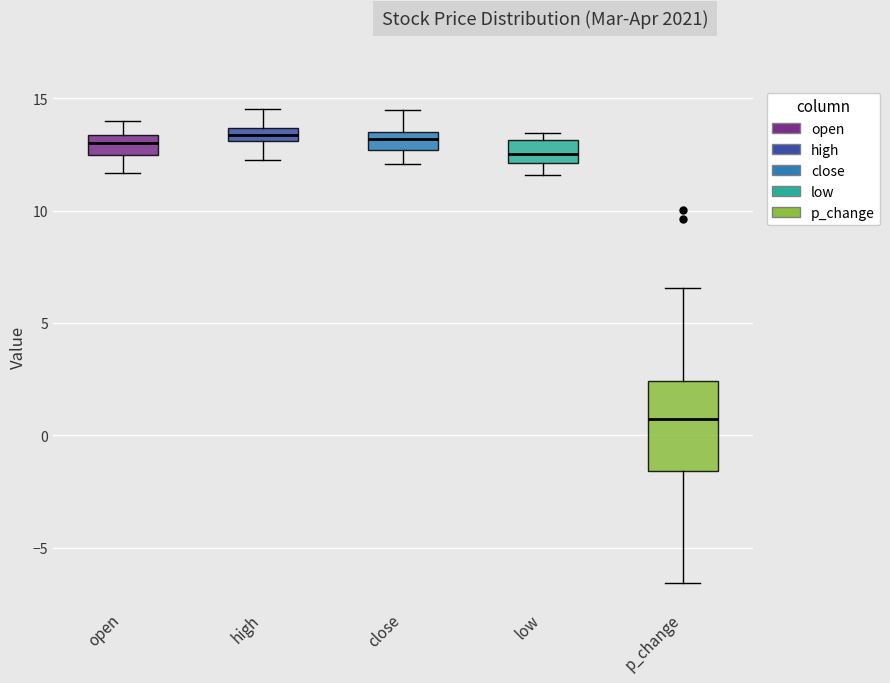

Where is the lower edge of the box for high on the y-axis? The values are not printed on the chart, so give them approximately, as read against the axis.

13.0